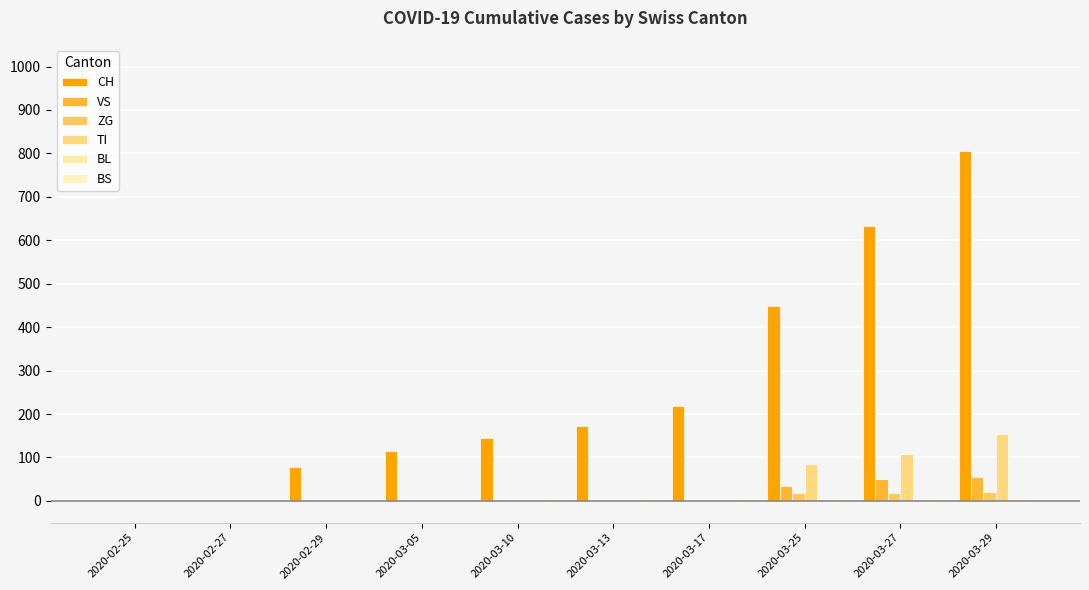

Are the bars horizontal?

No